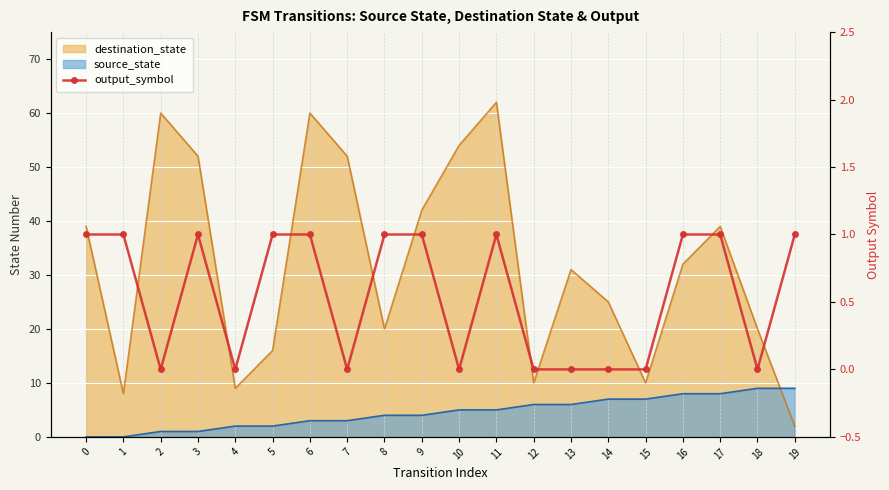

How many values are between 0 and 1?

20